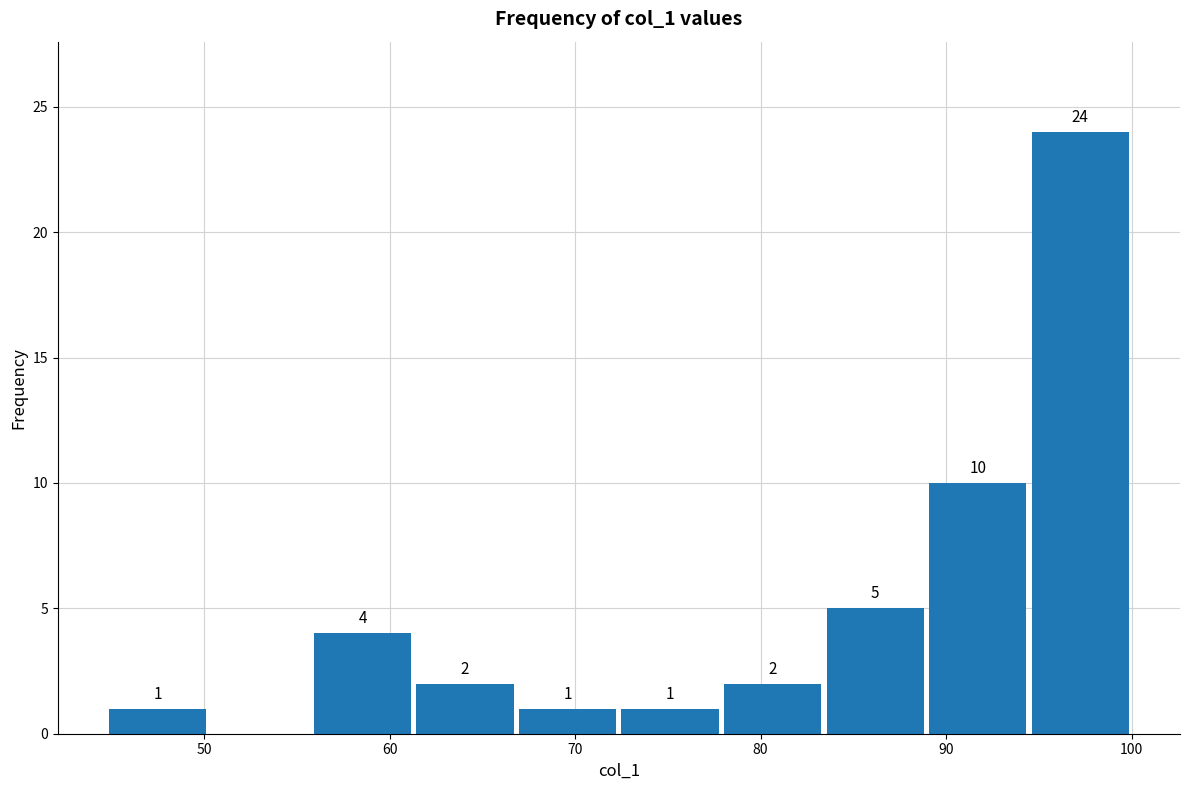

Over which range of the x-axis is the bar tallest?

94 to 100